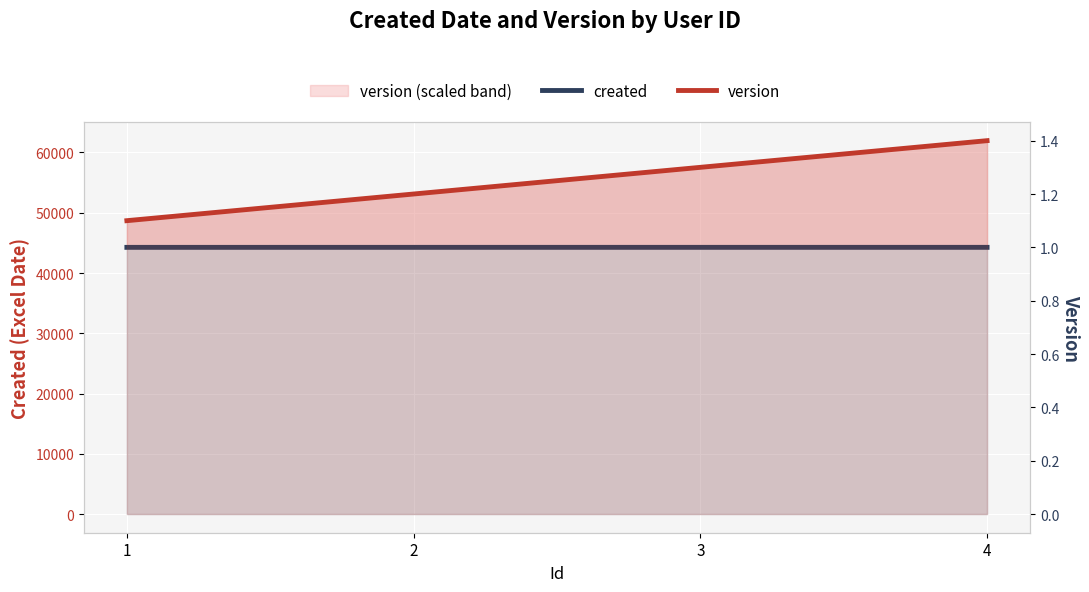

Reading left to right, list all the values displayed in this chart.

created: 44256.0	44257.0	44258.0	44259.0
version: 1.1	1.2	1.3	1.4